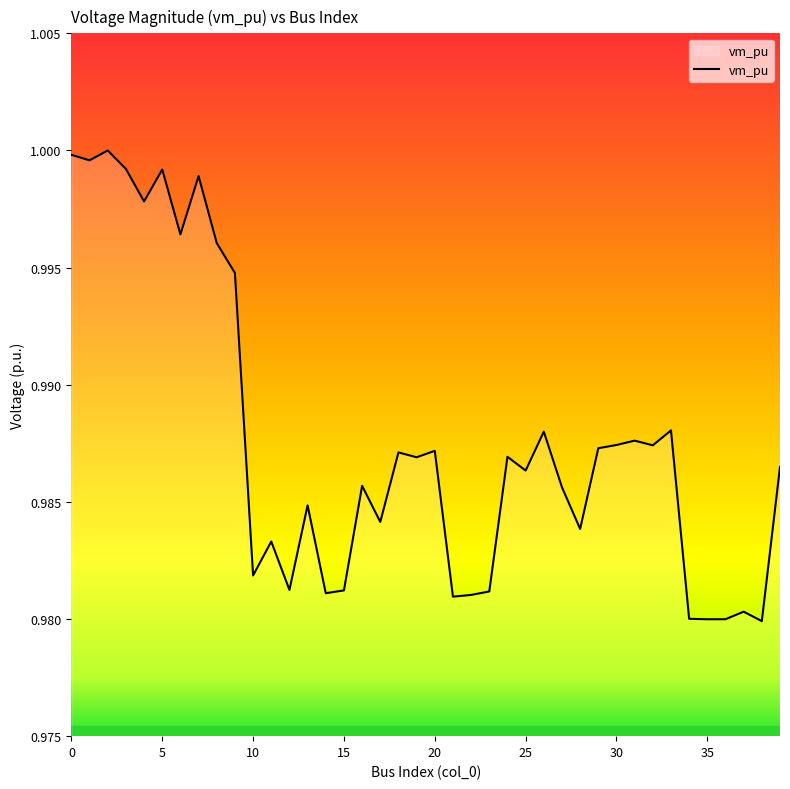

How many interior local peaks (higher than both neighbors) does the data have?

13